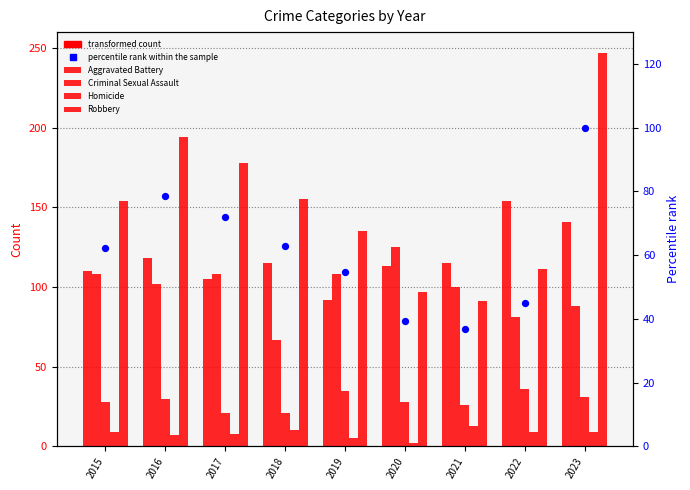

What is the total value across all series at 2021?

381.8